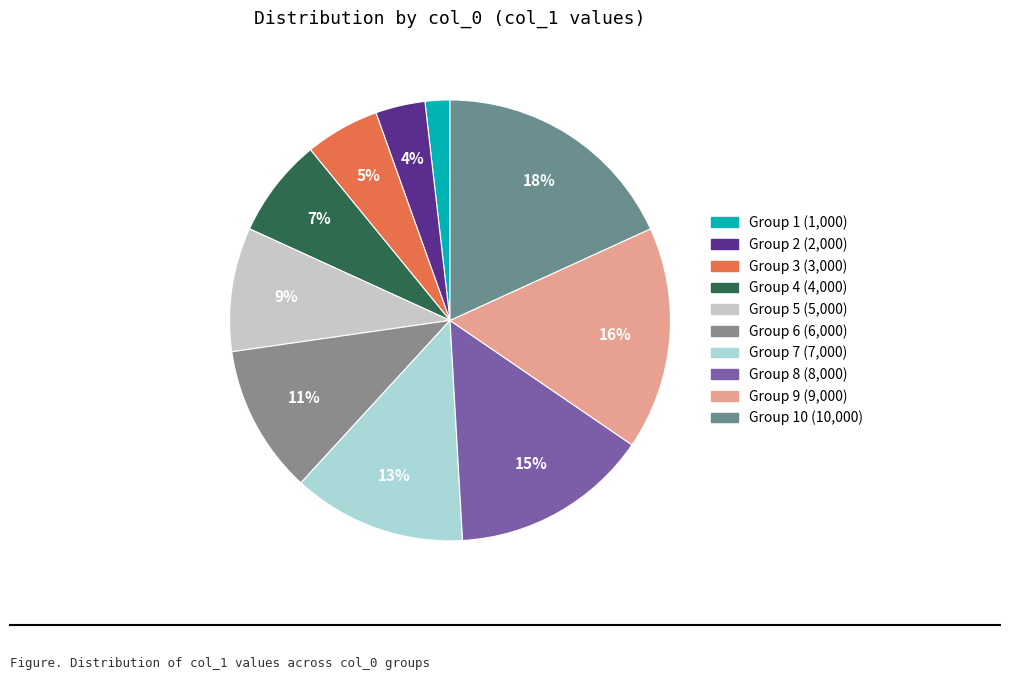

Does any single category account for the majority?

No